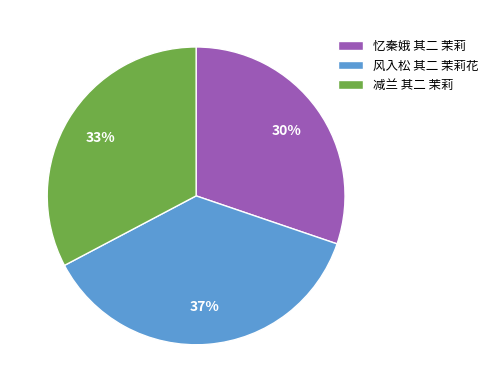

Does 忆秦娥 其二 茉莉 account for over 50% of the chart?

No